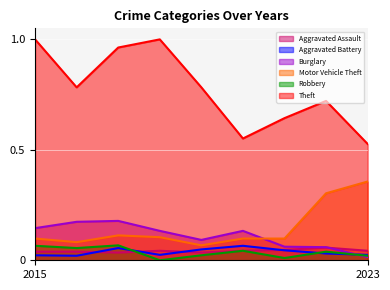

Reading left to right, list all the values displayed in this chart.

Aggravated Assault: 2015=0.0	2016=0.0	2017=0.0	2018=0.0	2019=0.0	2020=0.0	2021=0.0	2022=0.1	2023=0.0
Aggravated Battery: 2015=0.0	2016=0.0	2017=0.1	2018=0.0	2019=0.0	2020=0.1	2021=0.0	2022=0.0	2023=0.0
Burglary: 2015=0.1	2016=0.2	2017=0.2	2018=0.1	2019=0.1	2020=0.1	2021=0.1	2022=0.1	2023=0.0
Motor Vehicle Theft: 2015=0.1	2016=0.1	2017=0.1	2018=0.1	2019=0.1	2020=0.1	2021=0.1	2022=0.3	2023=0.4
Robbery: 2015=0.1	2016=0.1	2017=0.1	2018=0.0	2019=0.0	2020=0.0	2021=0.0	2022=0.0	2023=0.0
Theft: 2015=1.0	2016=0.8	2017=1.0	2018=1.0	2019=0.8	2020=0.6	2021=0.6	2022=0.7	2023=0.5